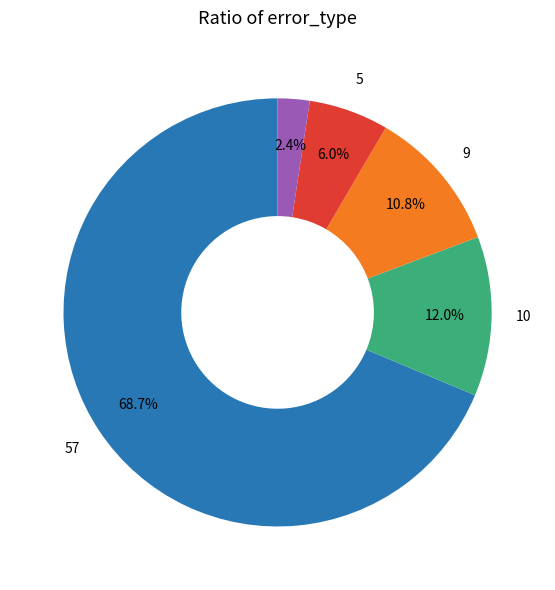

Is there a majority slice in this chart?

Yes